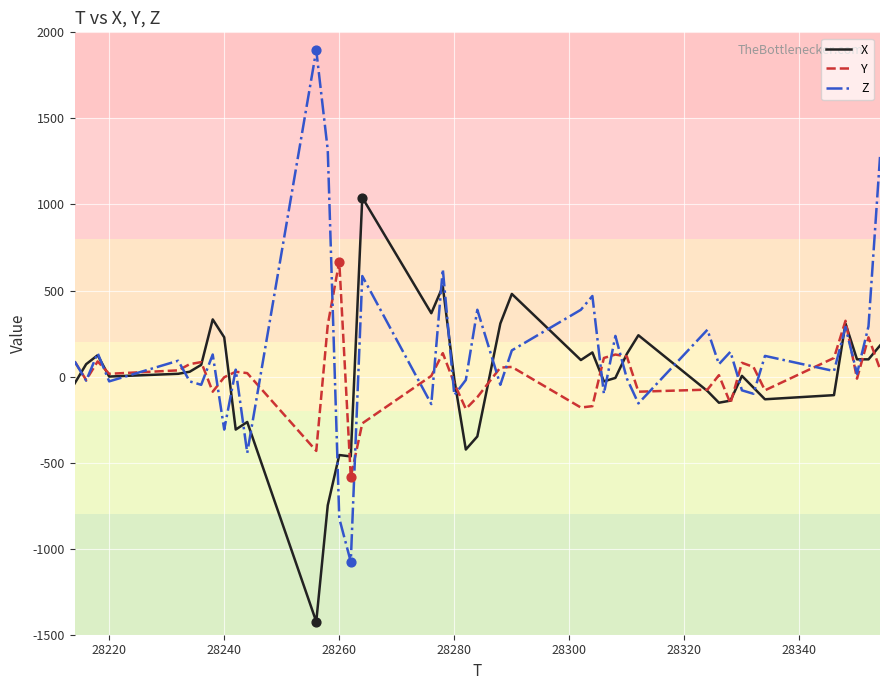

Which series has the largest range (max minus min)?

Z